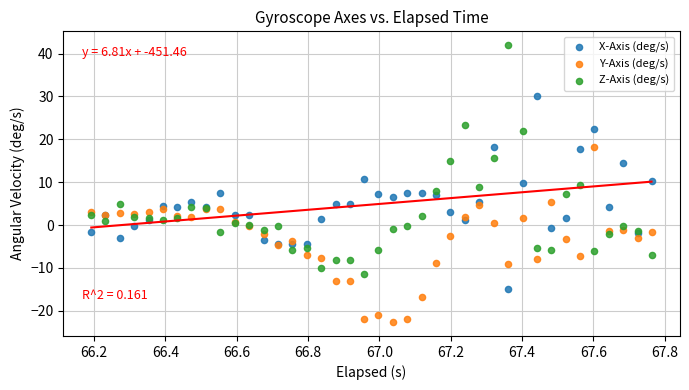

Which series contains the lowest Y value?

Y-Axis (deg/s)